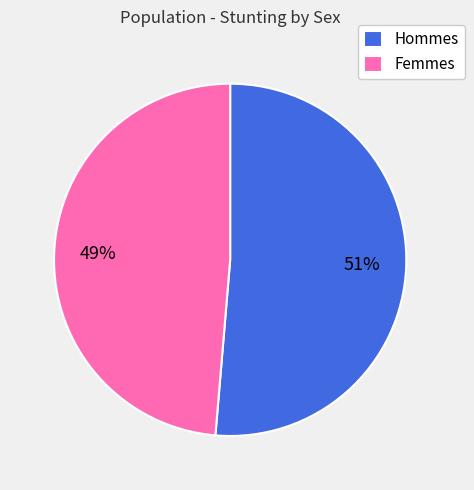

Which slice is the largest?

Hommes